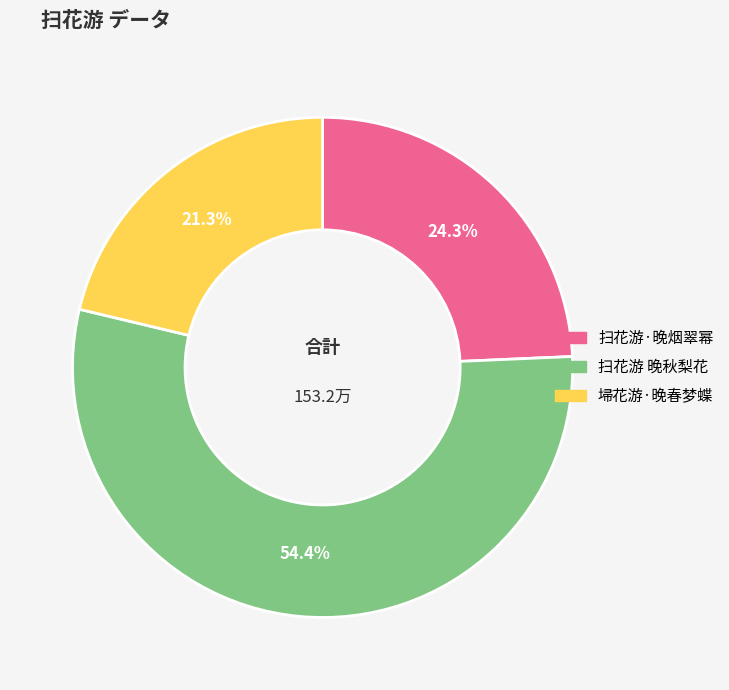

What is the smallest slice in the pie chart?

埽花游·晚春梦蝶